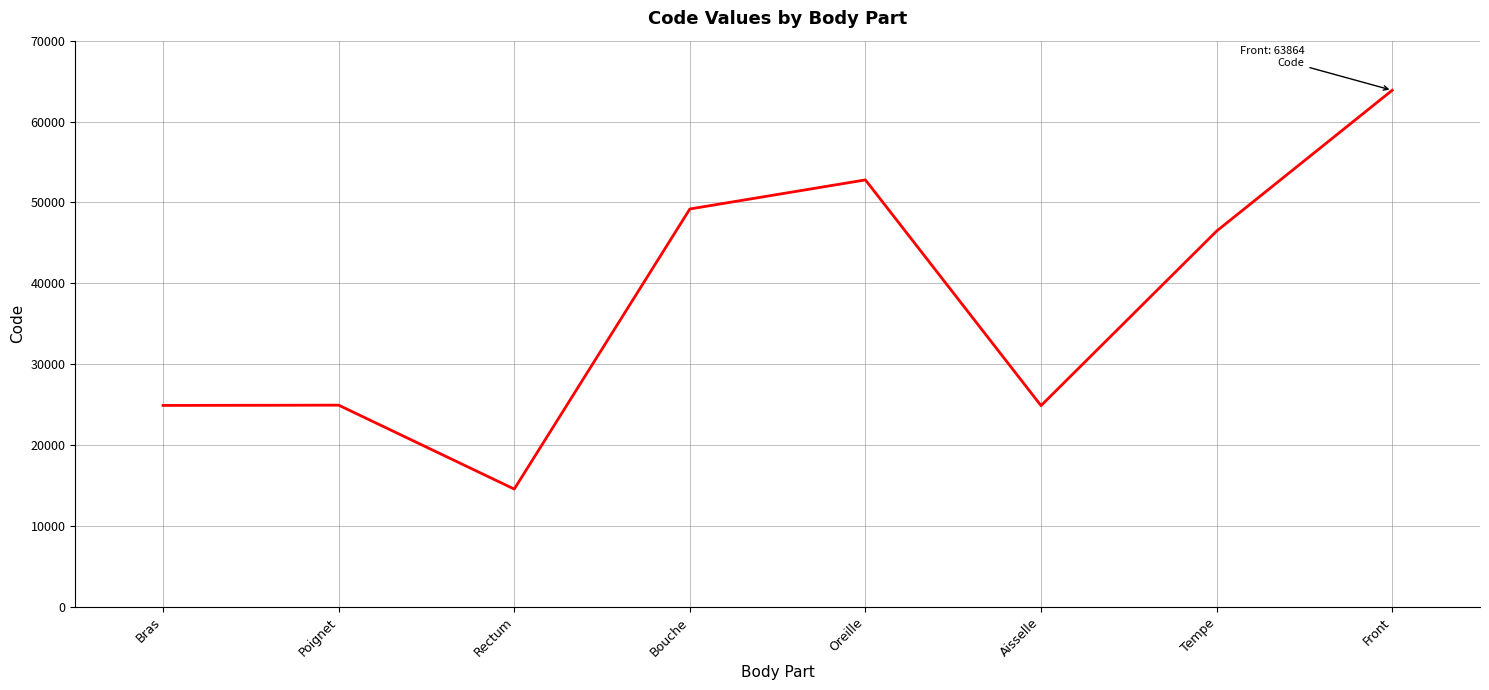

What value does the data have at Aisselle?

24864